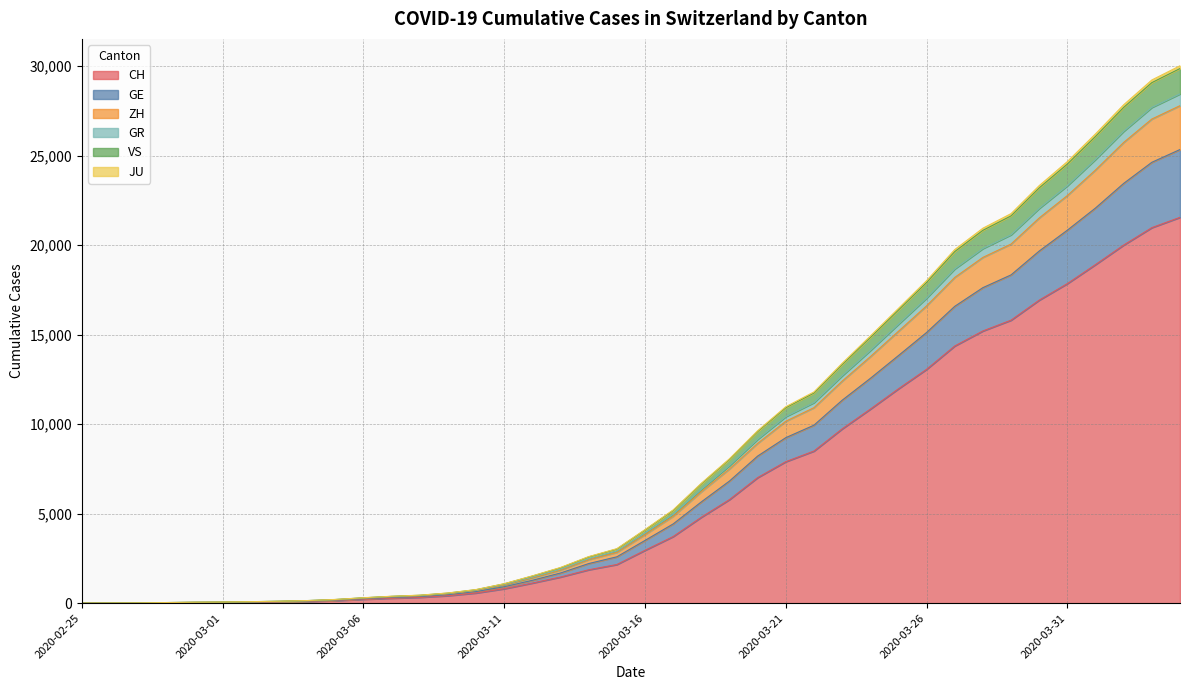

What are all the series names shown in the legend?

CH, GE, ZH, GR, VS, JU